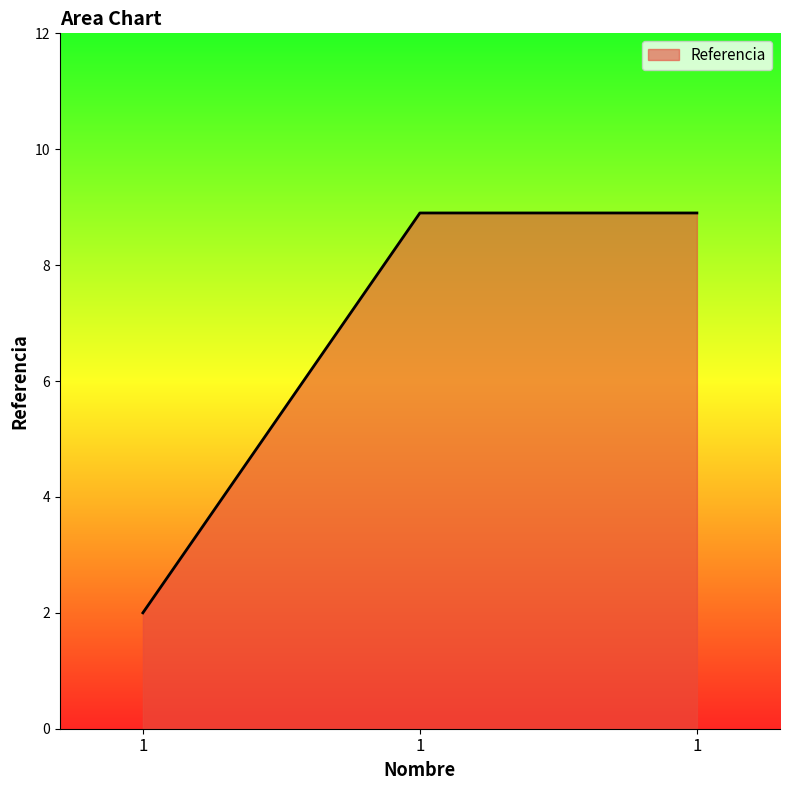

What is the maximum value shown in the chart?

8.9